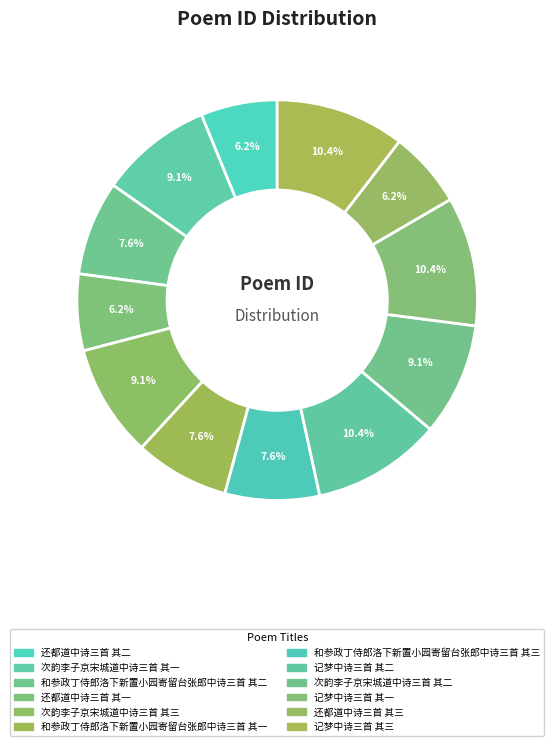

To the nearest percent, what portion does 和参政丁侍郎洛下新置小园寄留台张郎中诗三首 其一 represent?

8%